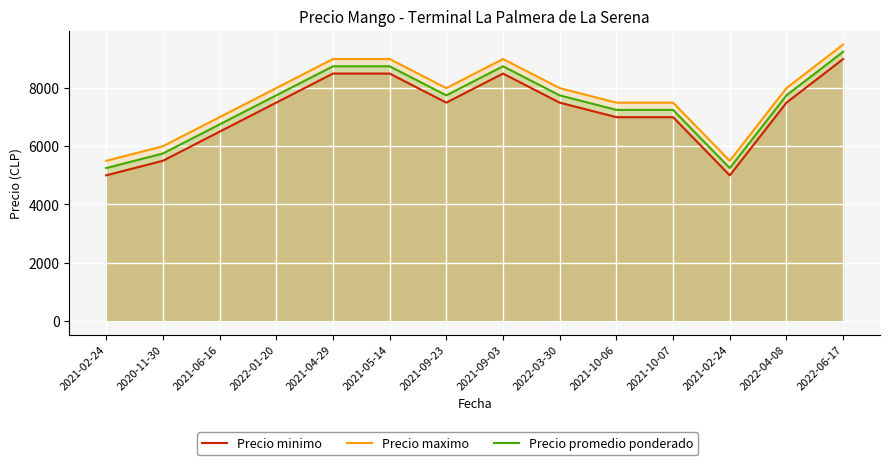

What is the difference between the maximum and minimum values in the Precio maximo series?

4000